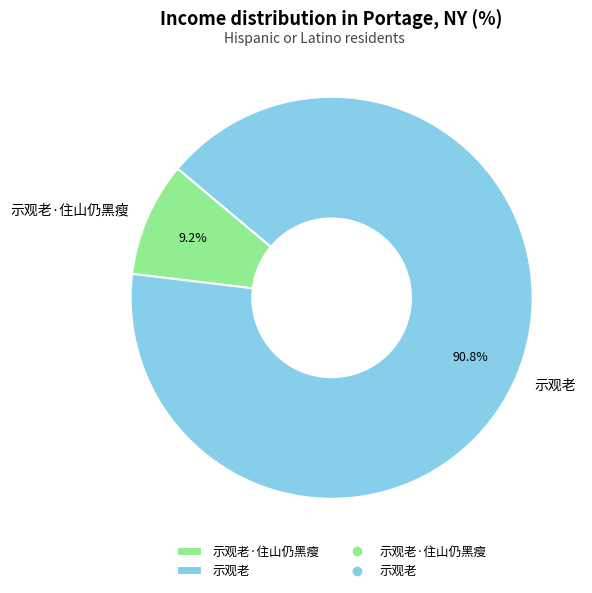

To the nearest percent, what is the difference between the 示观老 and 示观老·住山仍黑瘦 slice percentages?

82%